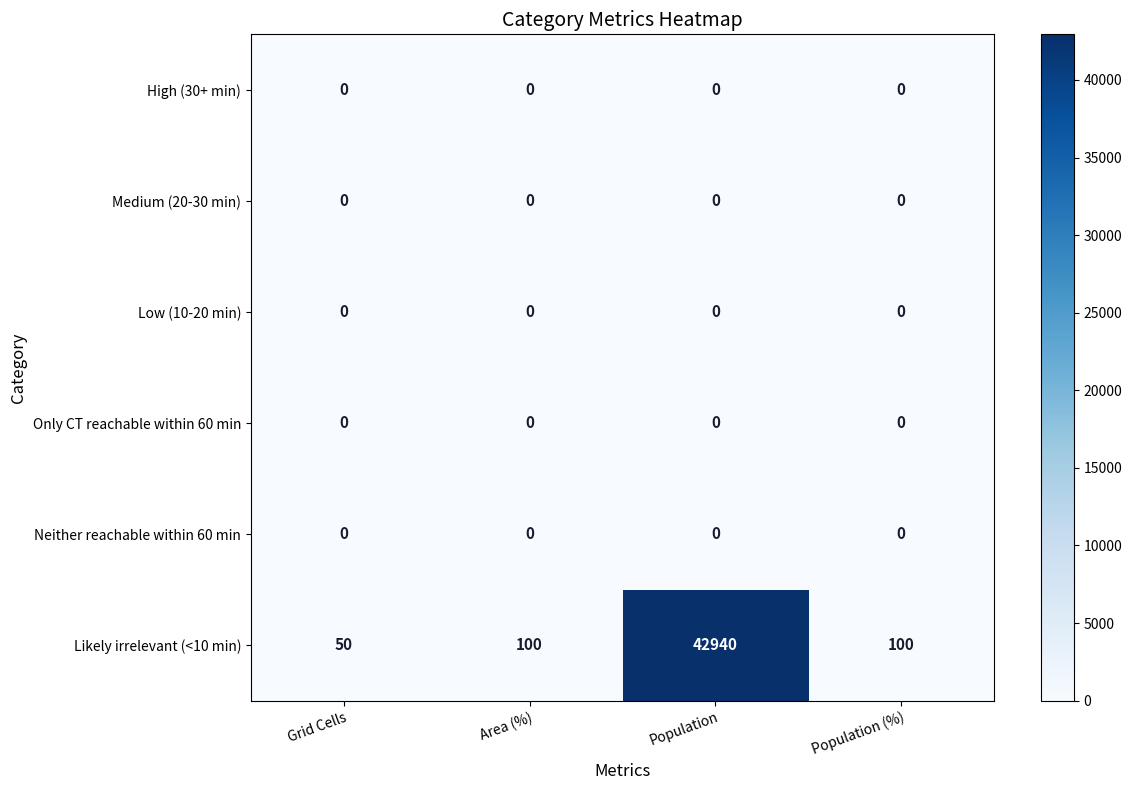

Which series has the largest range (max minus min)?

Likely irrelevant (<10 min)